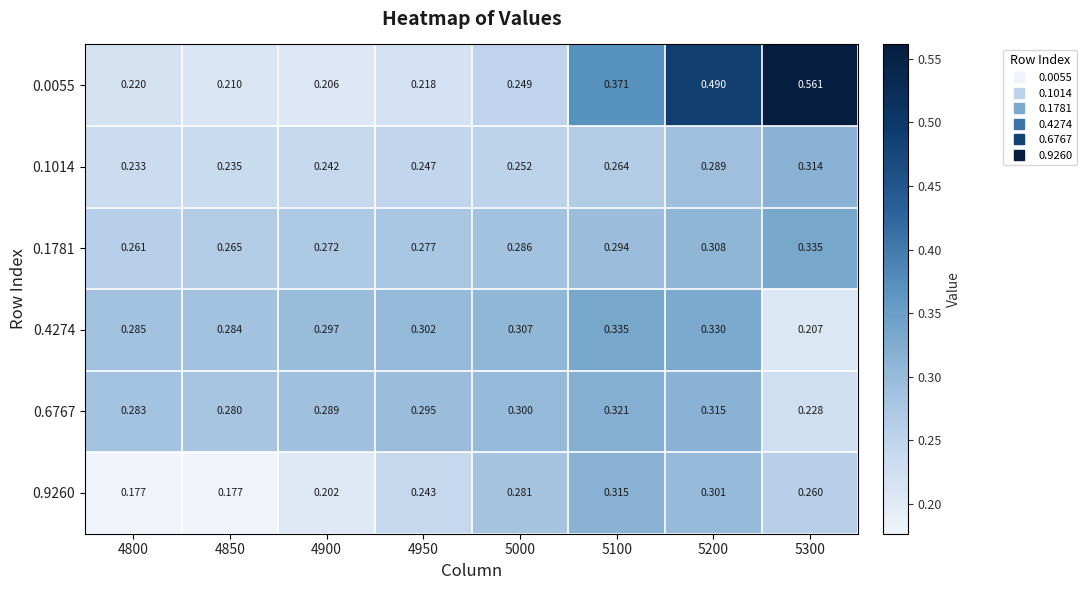

Is the value of 0.0055 at 5000 greater than the value of 0.9260 at 4850?

Yes